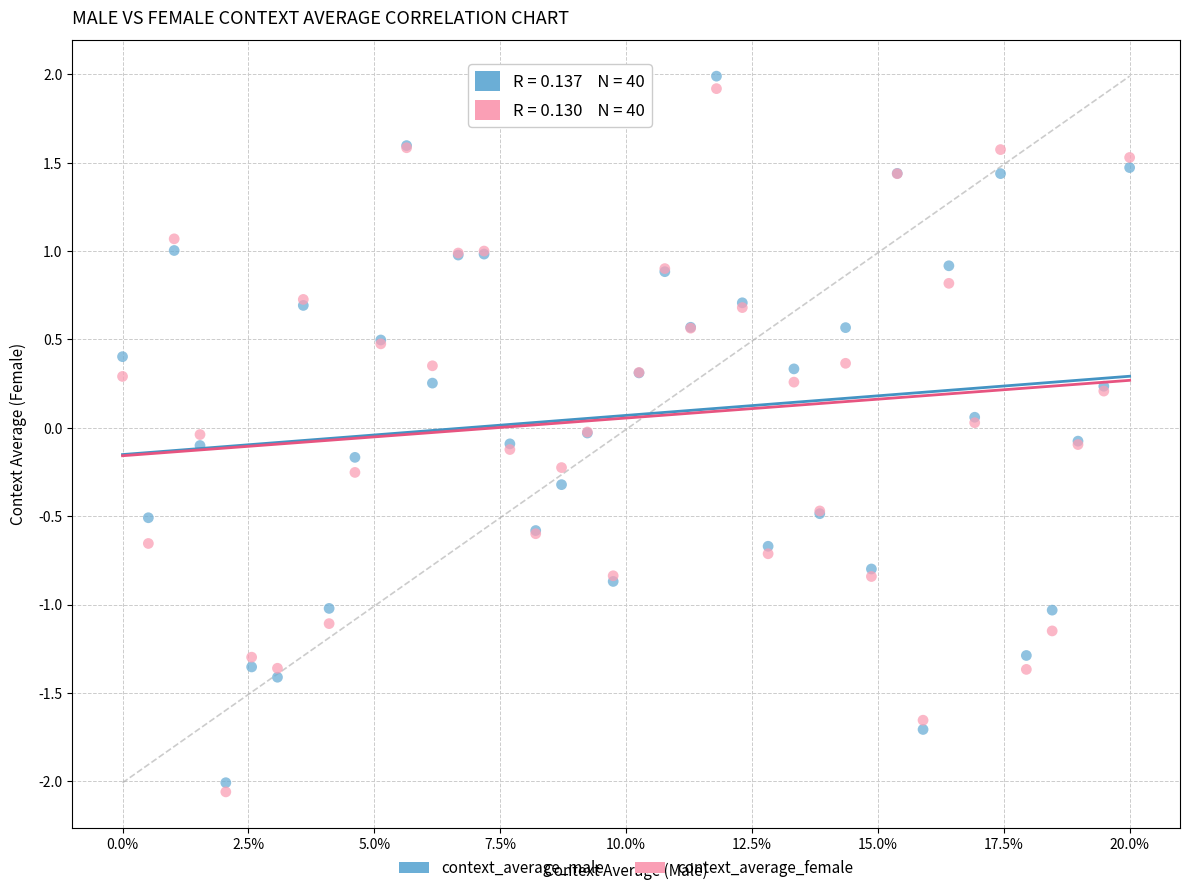

Which series has the largest Y range (max minus min)?

context_average_male